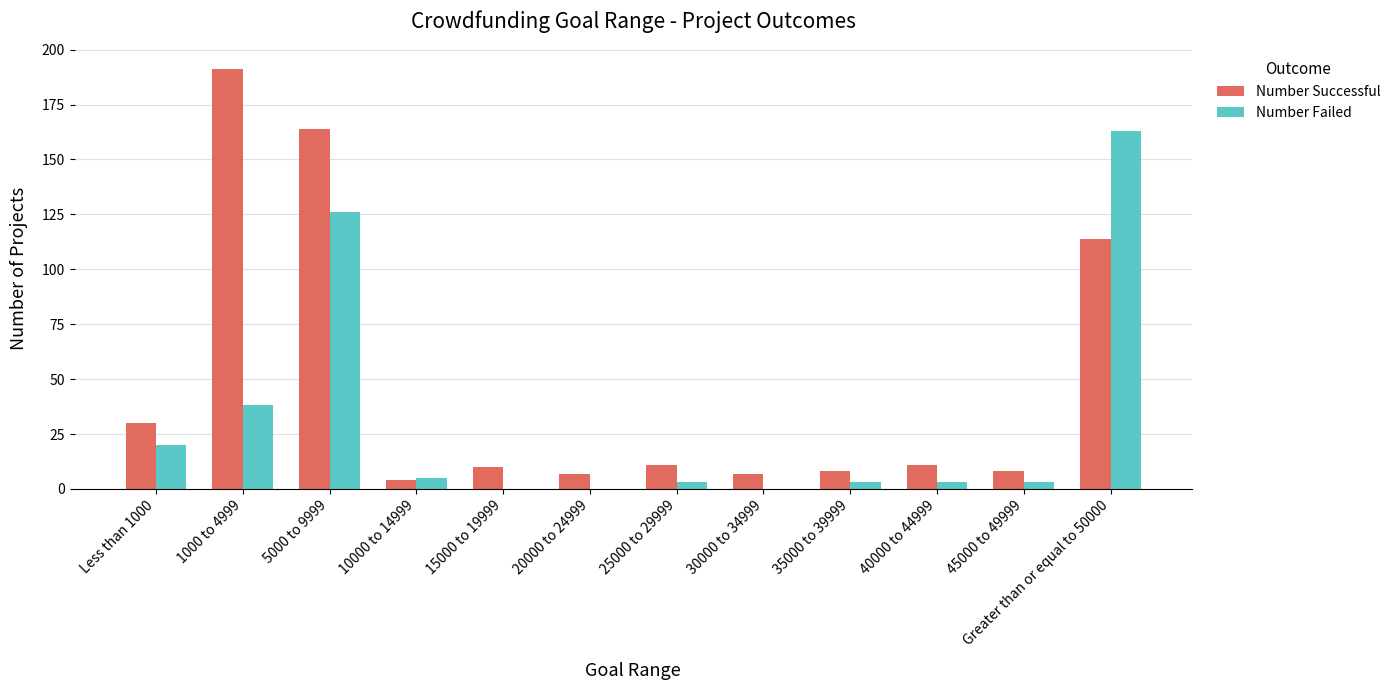

Is it true that Number Failed equals 3 at 40000 to 44999?

True